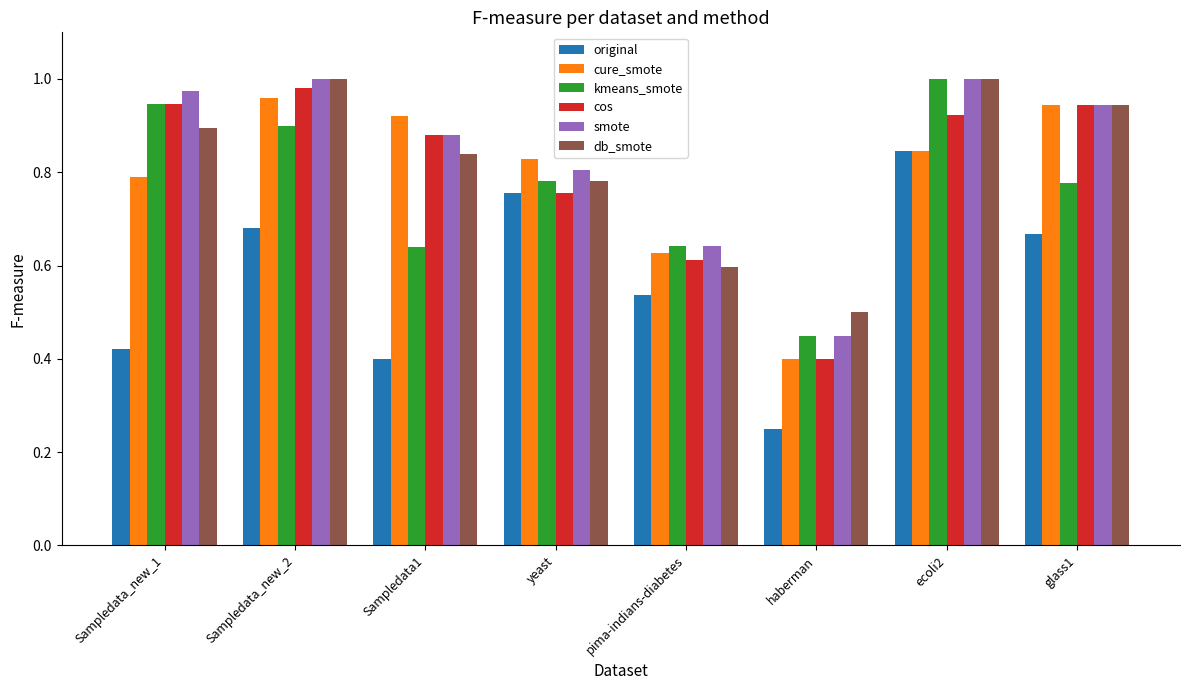

At how many categories does at least one series exceed 0?

8